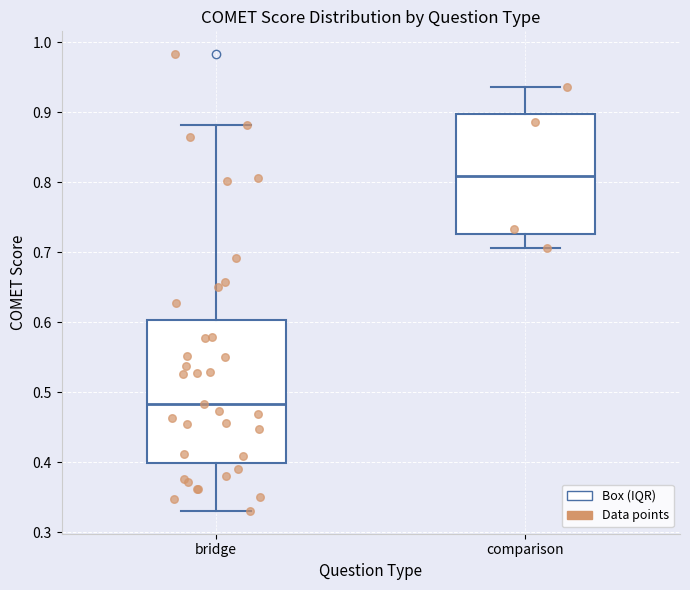

Which box has the highest median line?

comparison